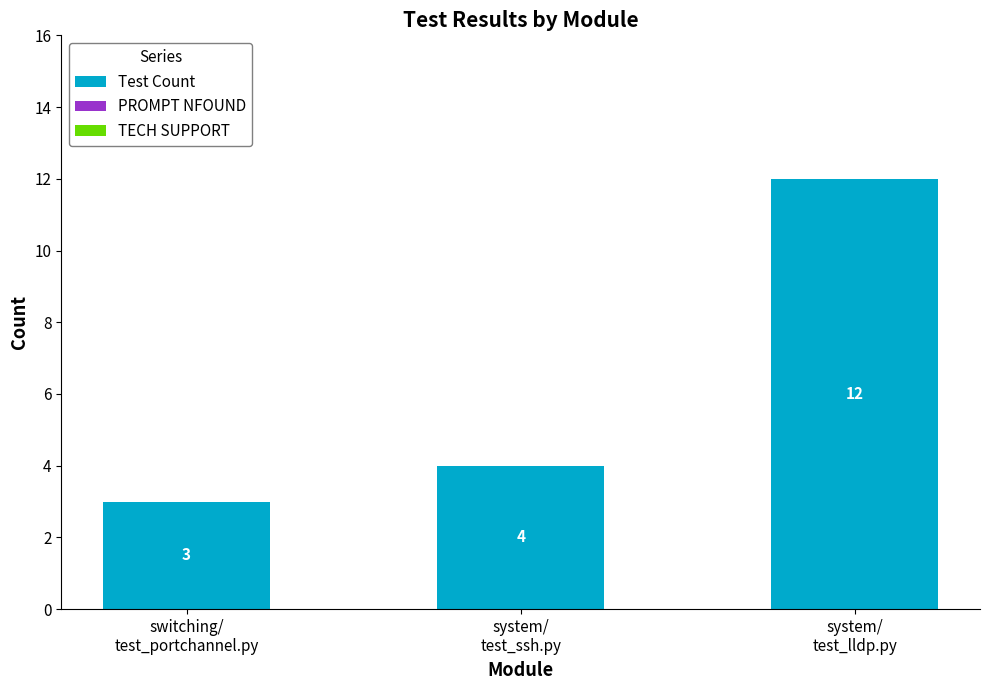

How many bars are there in total?

3